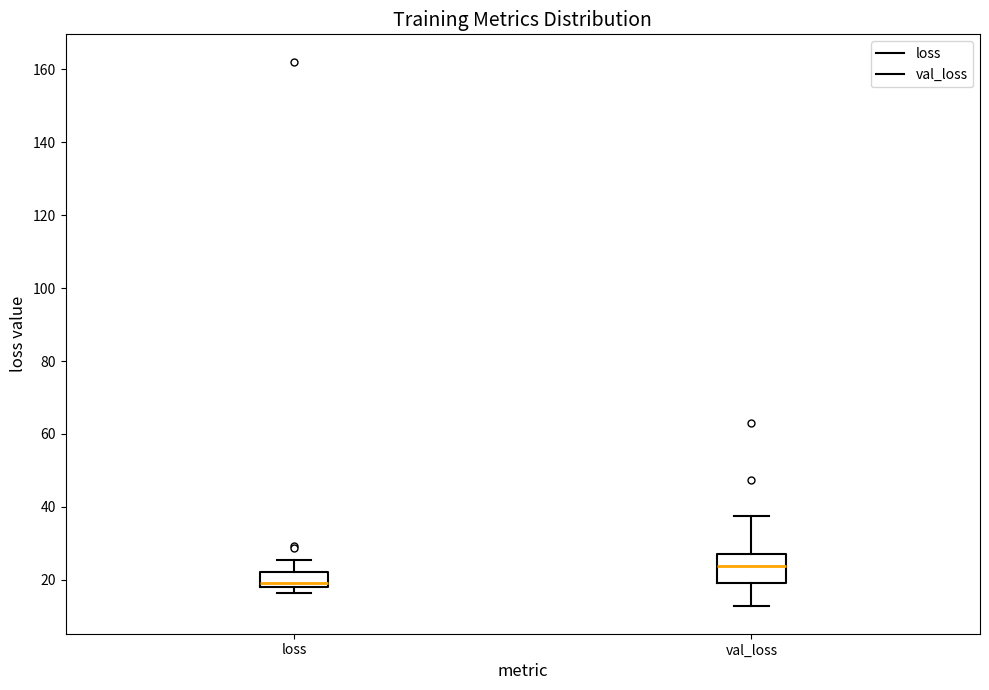

Reading left to right, transcribe this box plot: for each box, give where its median line is, the range the box spans, and where its two whiskers end, as read against the y-axis. The values are not printed on the chart, so give them approximately, as read against the axis.

loss: median 20, box 18 to 22, whiskers 16 to 26
val_loss: median 24, box 20 to 28, whiskers 12 to 38